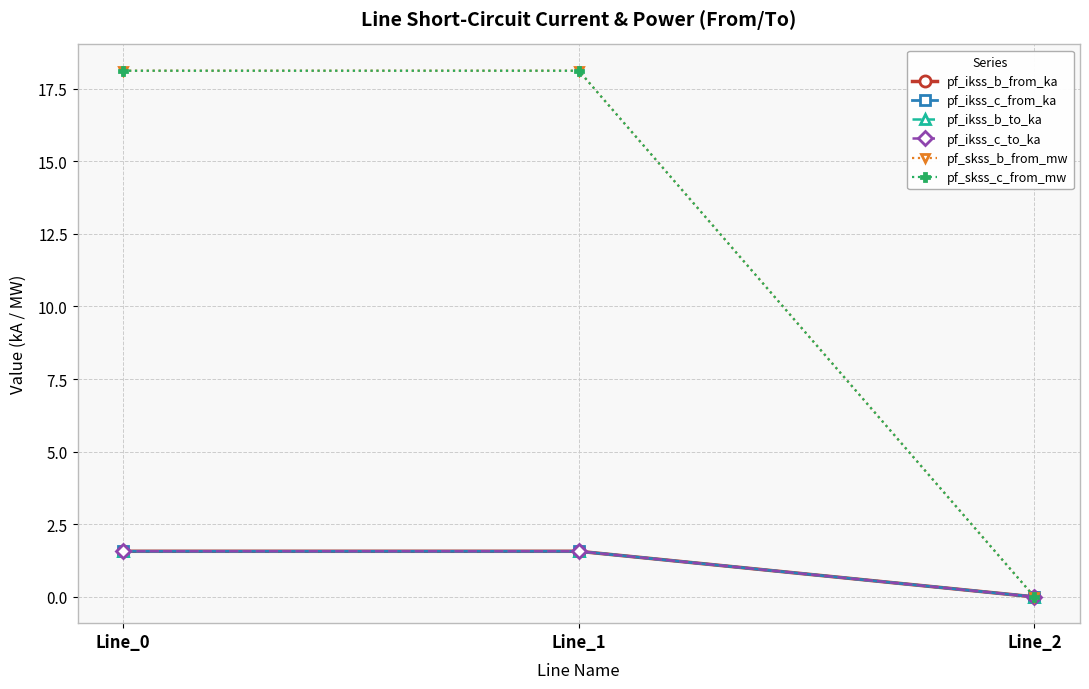

Does the chart have visible grid lines?

Yes